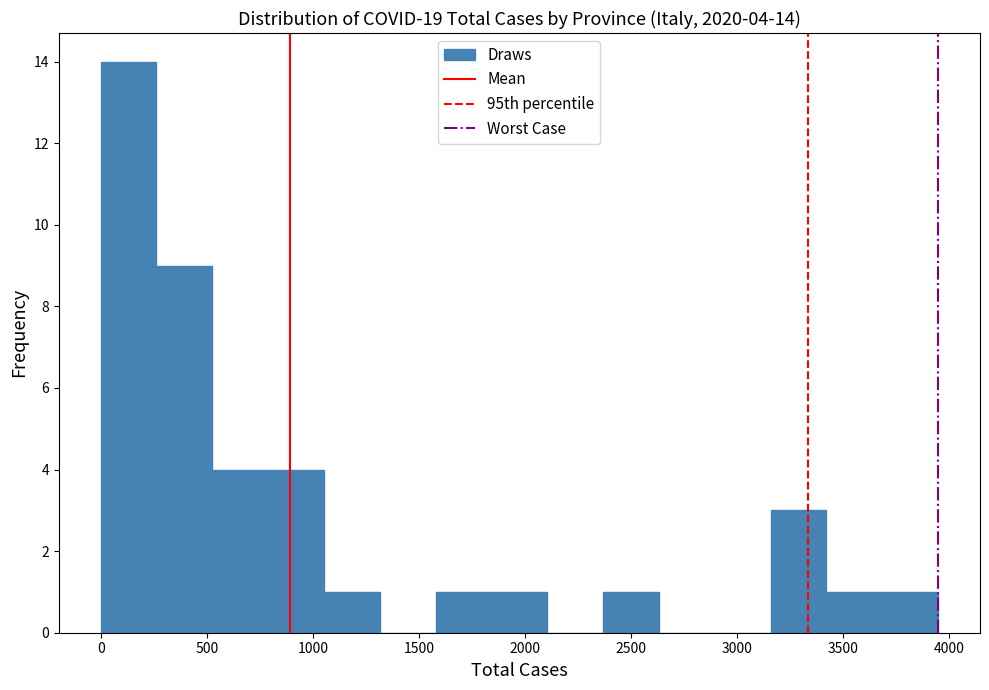

Which range on the x-axis has the tallest bar?

0 to 250